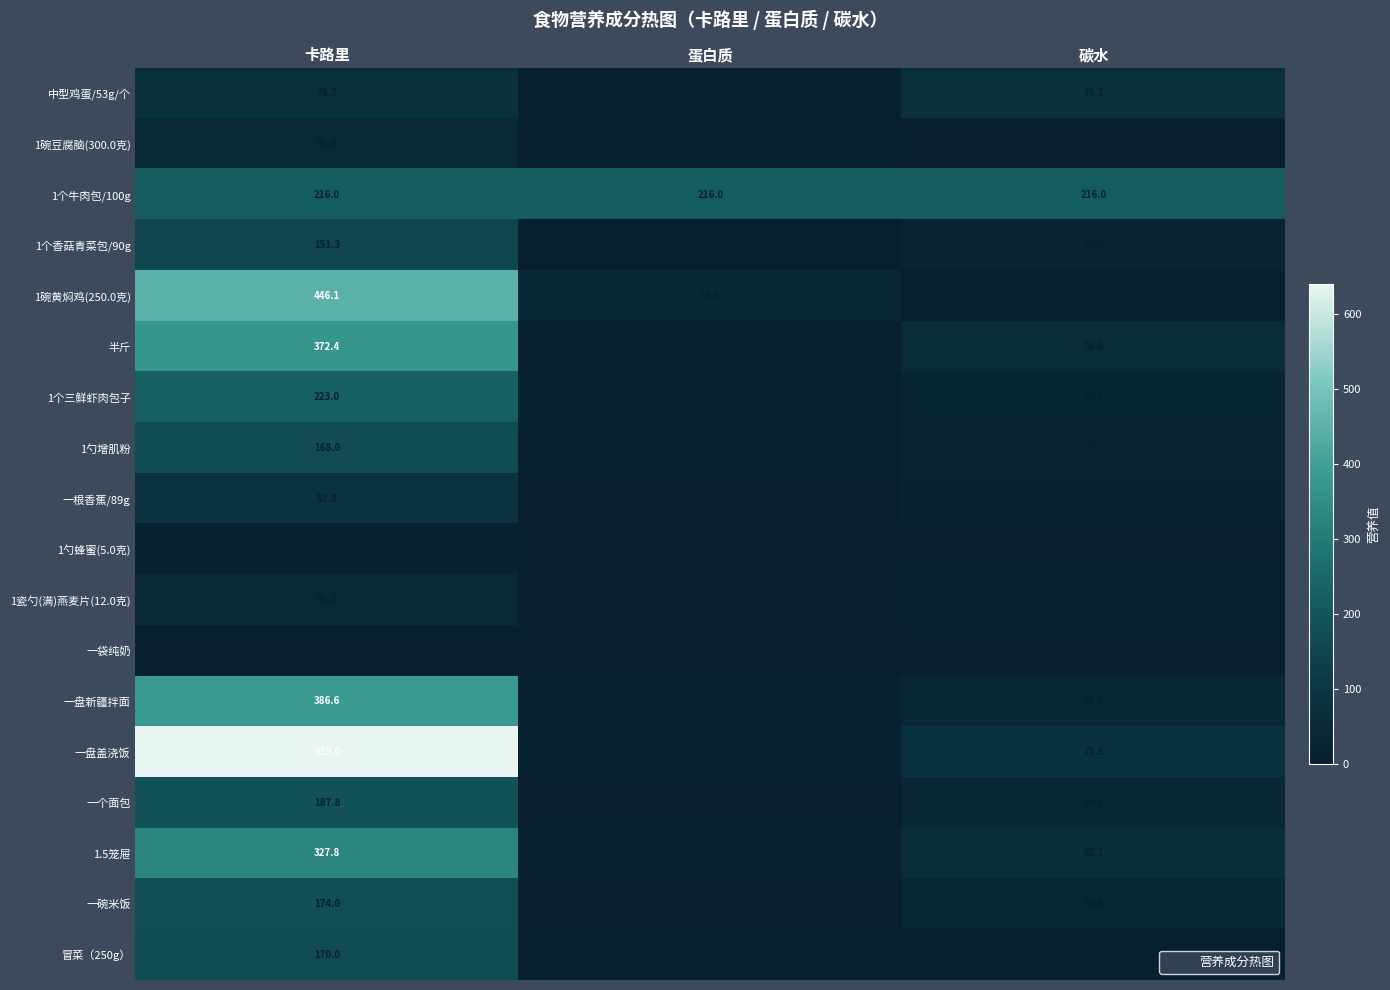

Rank the categories by 1勺蜂蜜(5.0克) value from lowest to highest.

蛋白质, 碳水, 卡路里